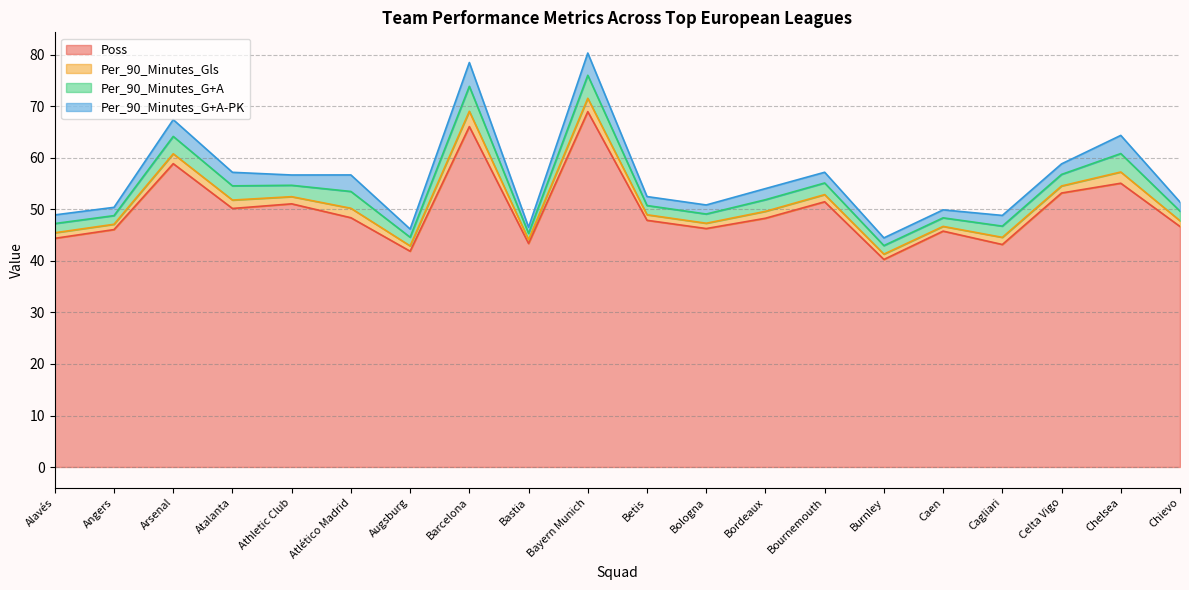

At how many categories does at least one series exceed 55?

4